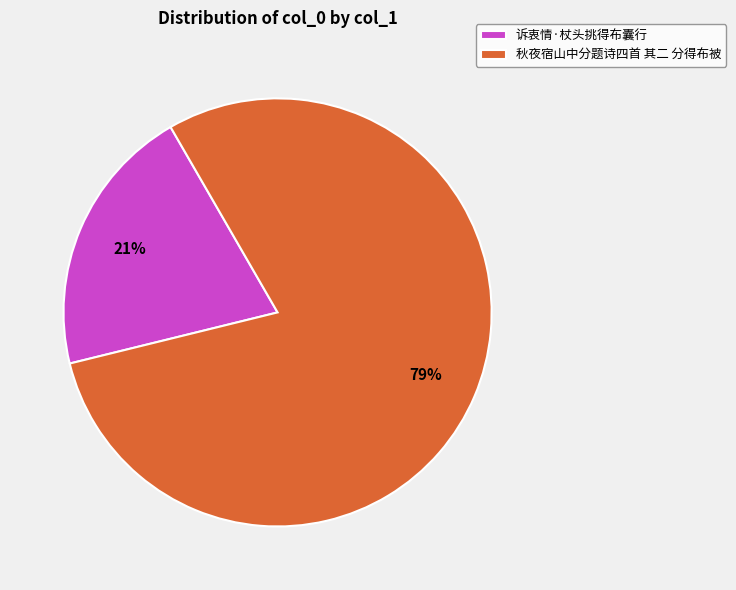

How many slices are in this pie chart?

2